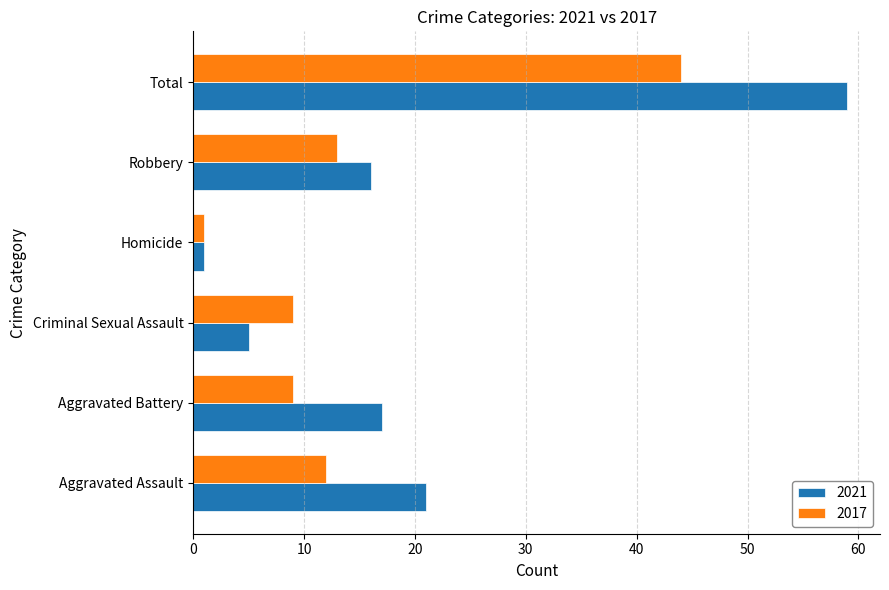

Which series has the largest total across all categories?

2021